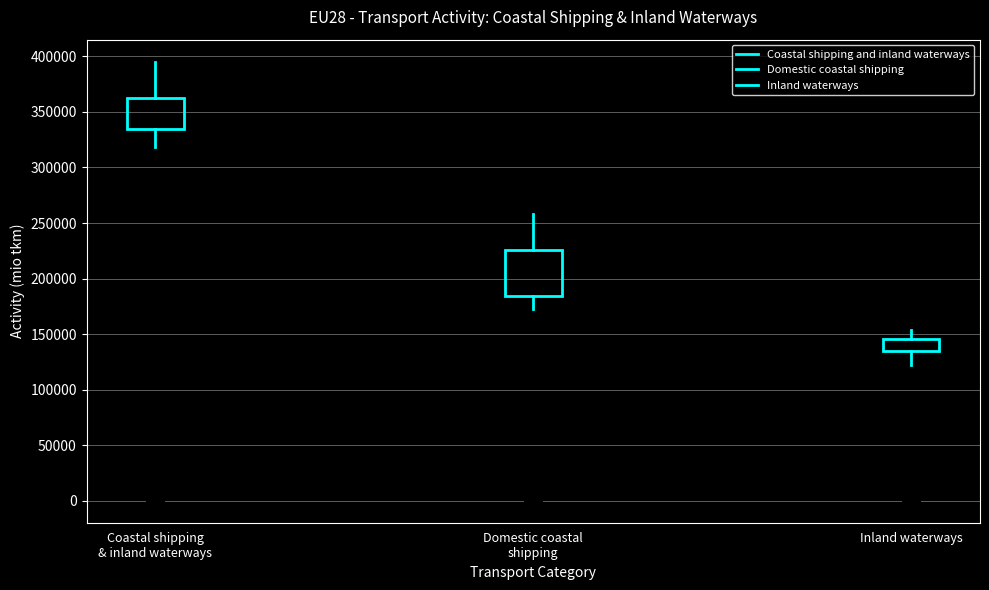

Where is the upper edge of the box for Coastal shipping & inland waterways on the y-axis? The values are not printed on the chart, so give them approximately, as read against the axis.

365000